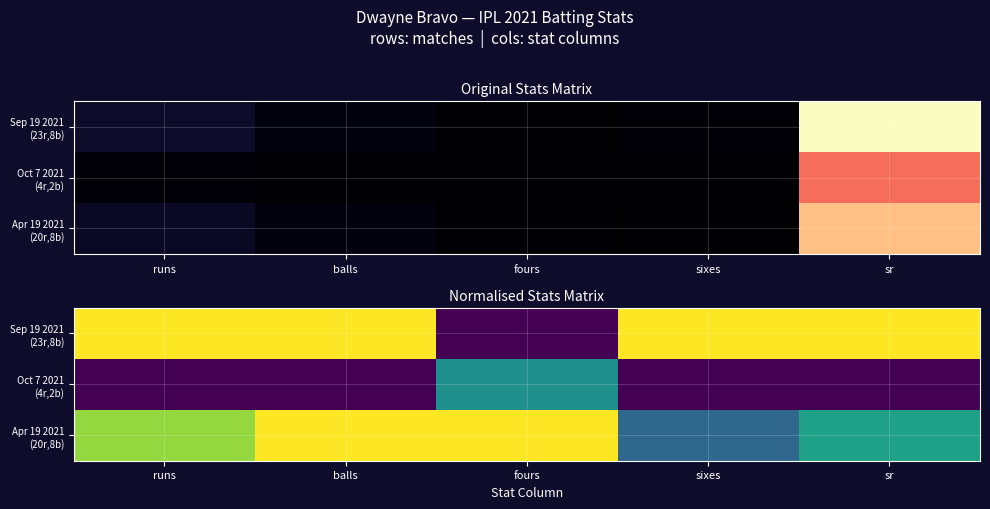

Where is Sep 19 2021 (23r,8b) nearest to the value 0?

fours